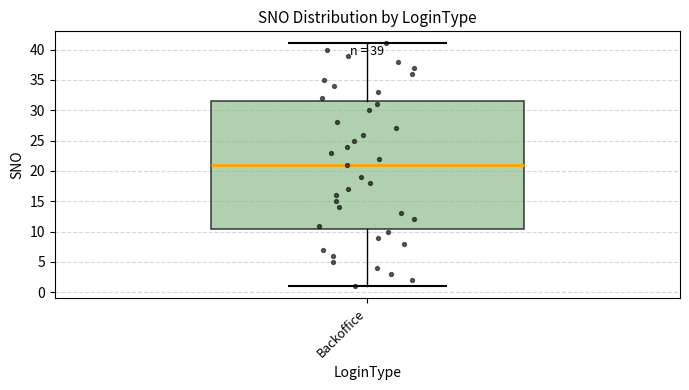

Transcribe this box plot: give where the median line is, the range the box spans, and where the two whiskers end, as read against the y-axis. The values are not printed on the chart, so give them approximately, as read against the axis.

median 21.0, box 10.5 to 31.5, whiskers 1.0 to 41.0